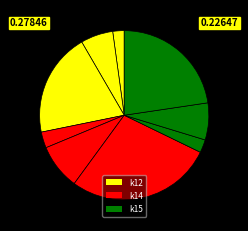

How many segments does this pie chart have?

9